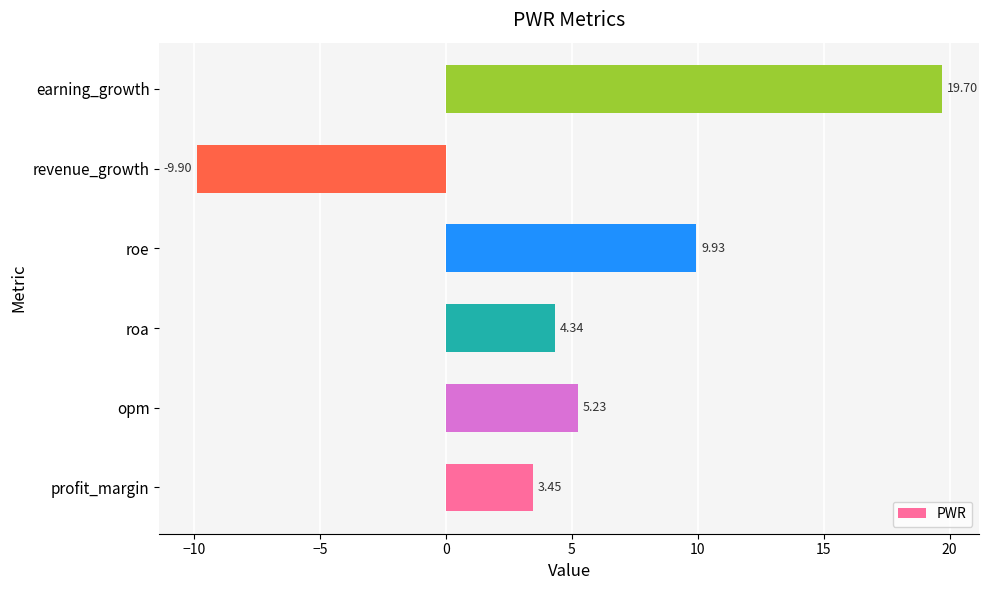

How many data points are less than 5?

3